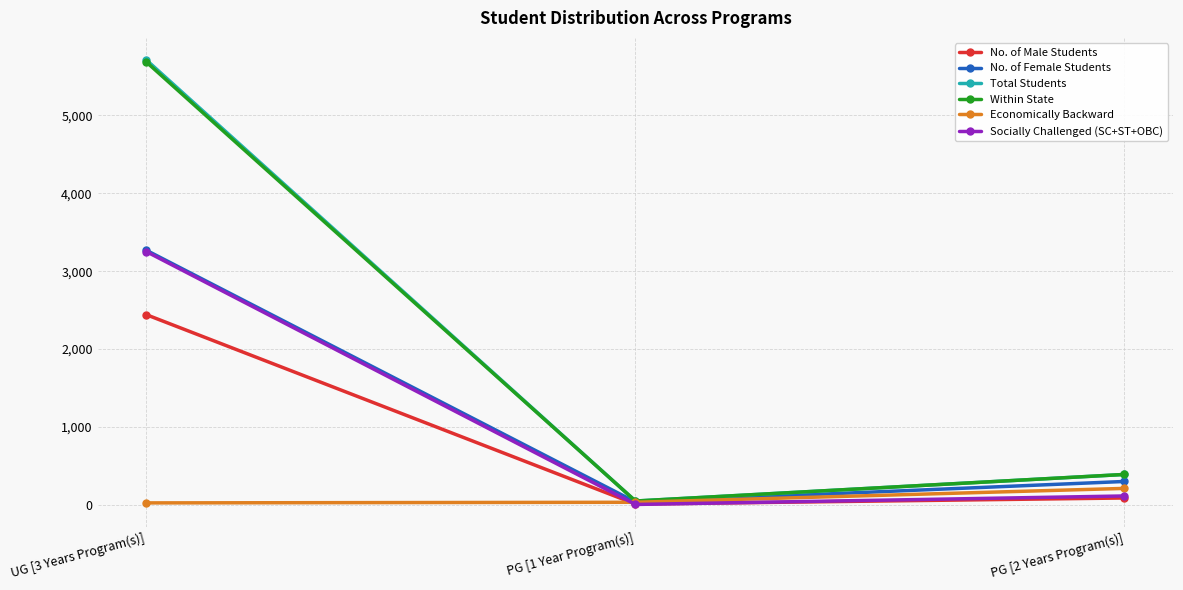

How many values in the Total Students series are below 392?

1